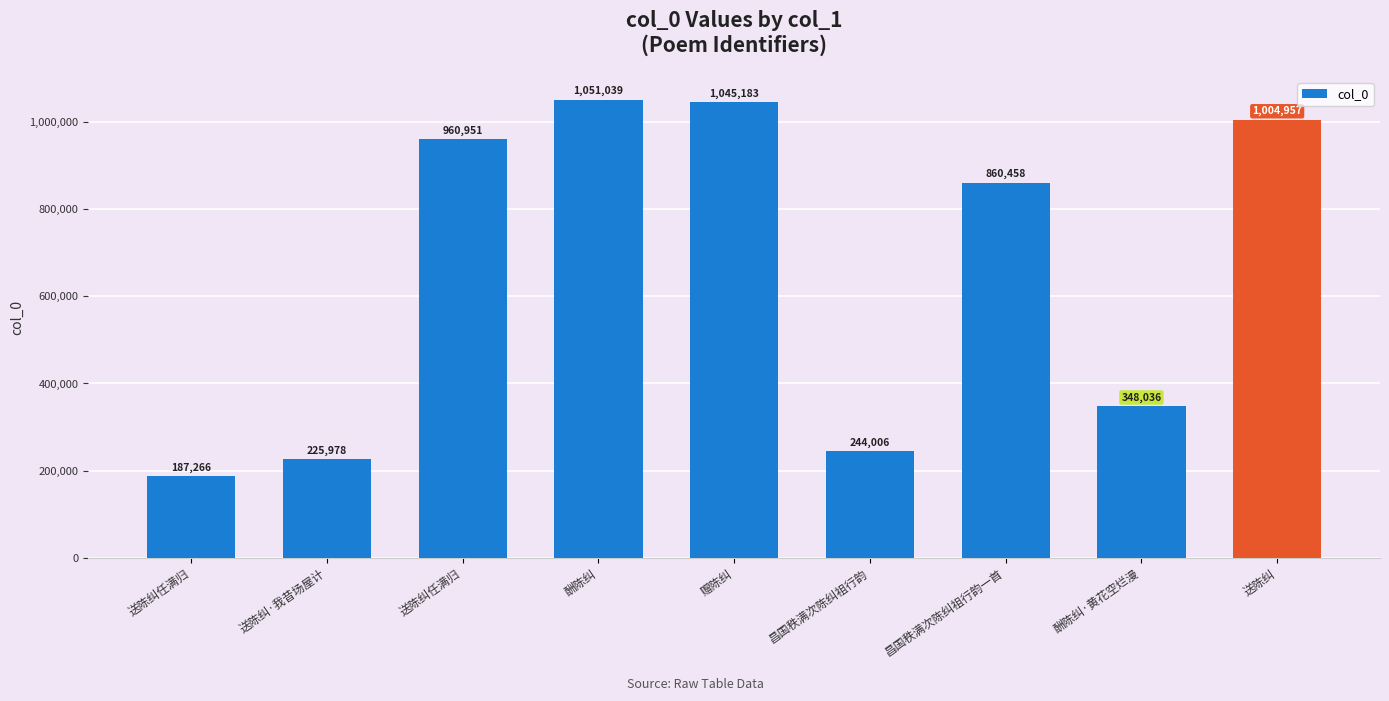

How many series are shown in this chart?

1